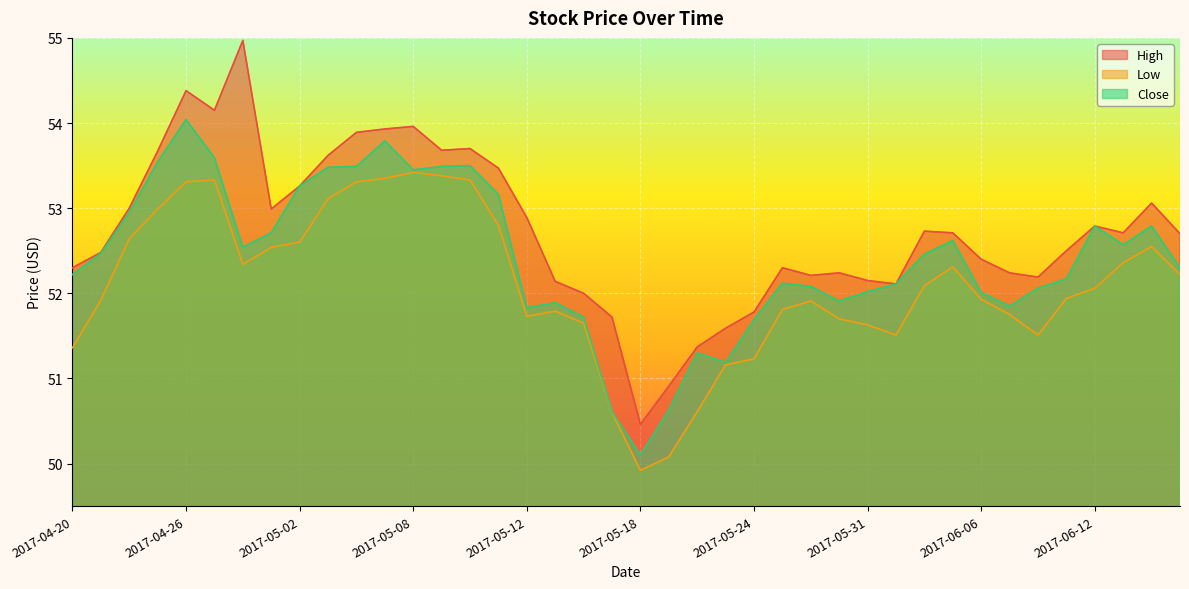

Where does the High series first go above 52?

2017-04-20